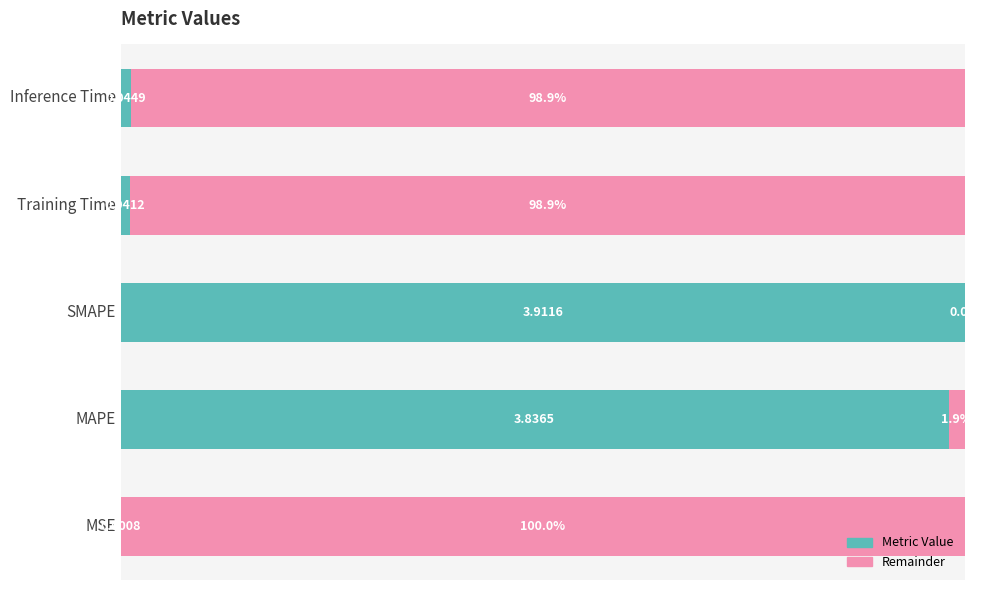

Where is Metric Value nearest to the value 50?

MAPE